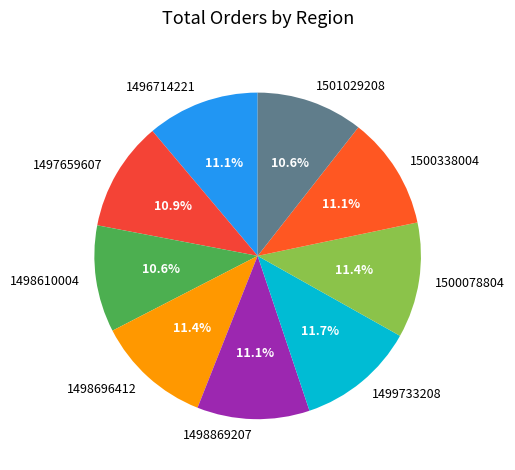

Between 1498696412 and 1501029208, which is larger?

1498696412